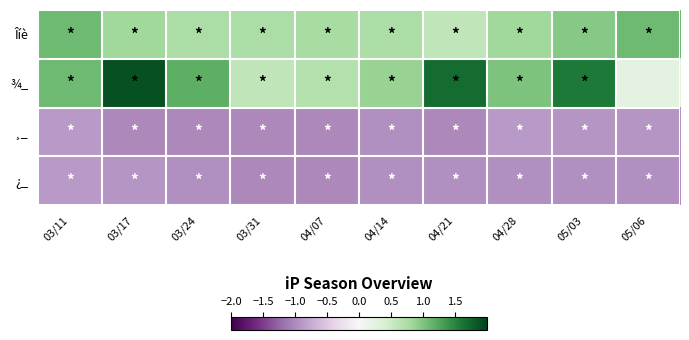

Which has a higher value, 03/24 or 03/17?

03/17